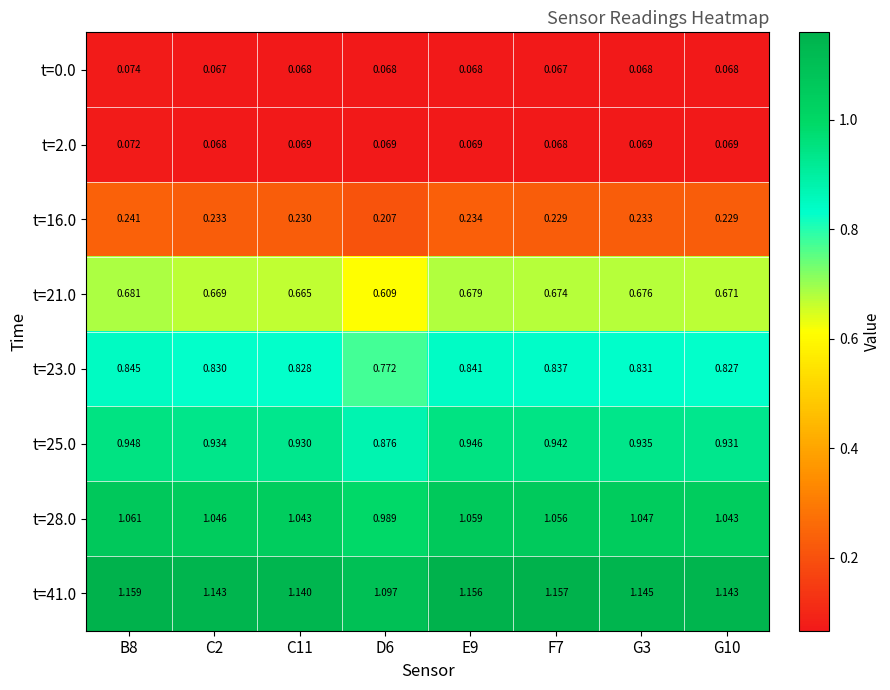

At E9, list the series in order from largest to smallest.

t=41.0, t=28.0, t=25.0, t=23.0, t=21.0, t=16.0, t=2.0, t=0.0